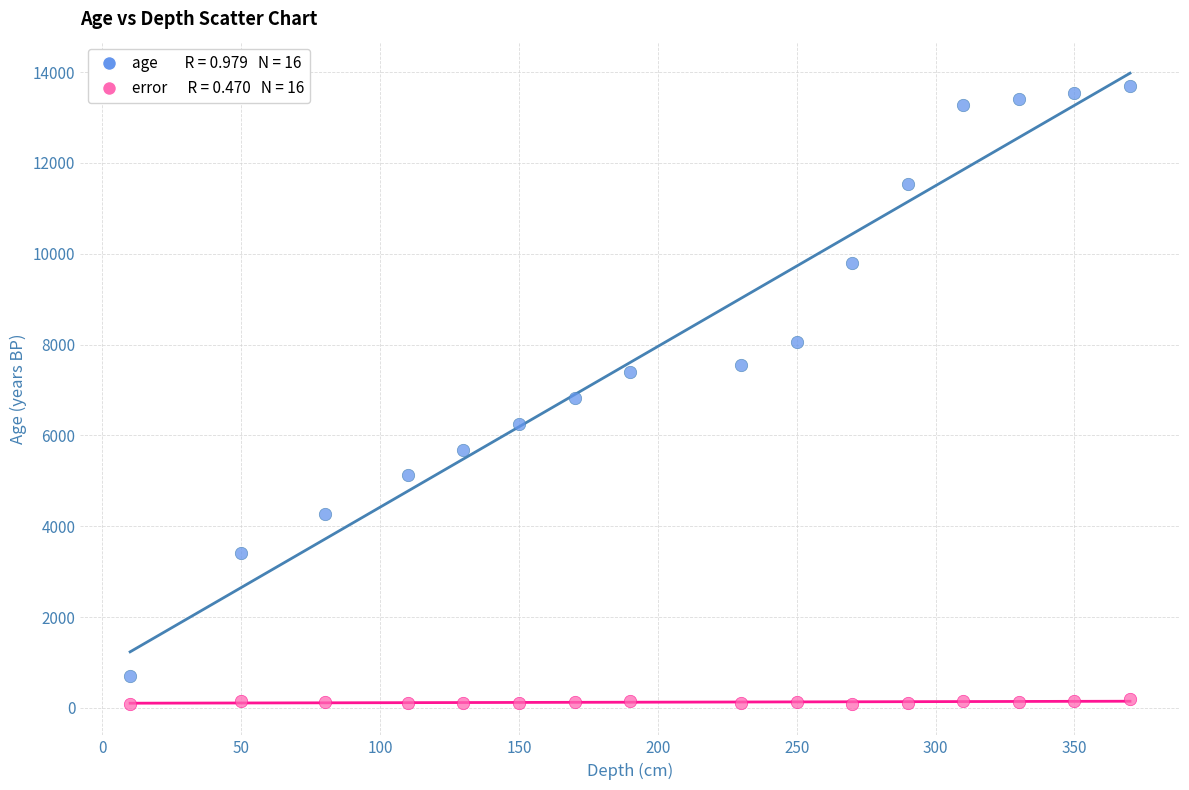

Across all data points, what is the range of Y values (max minus min)?

13596.0